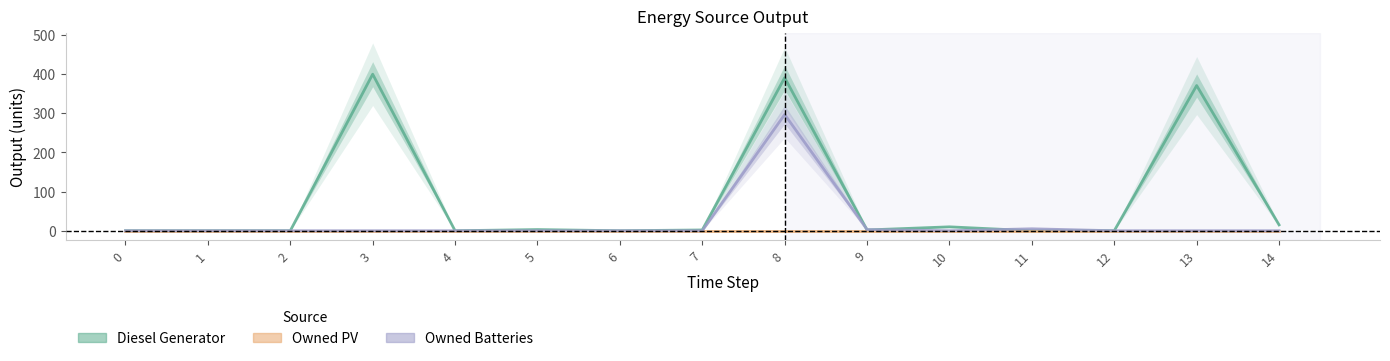

Is this an area chart (filled region under the line)?

No